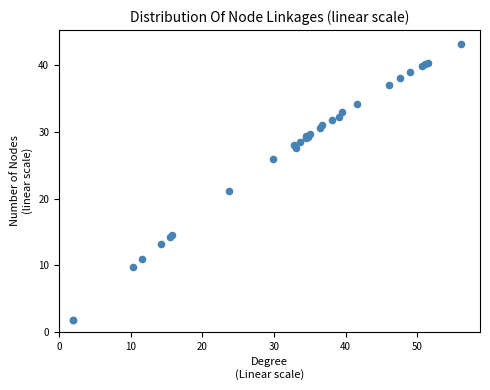

What Y value in the scatter plot is closest to 22?

21.1